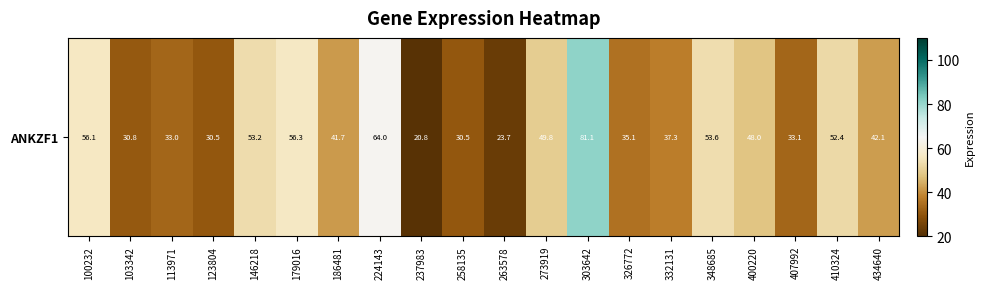

Is it true that the value at 179016 is 56.3?

True